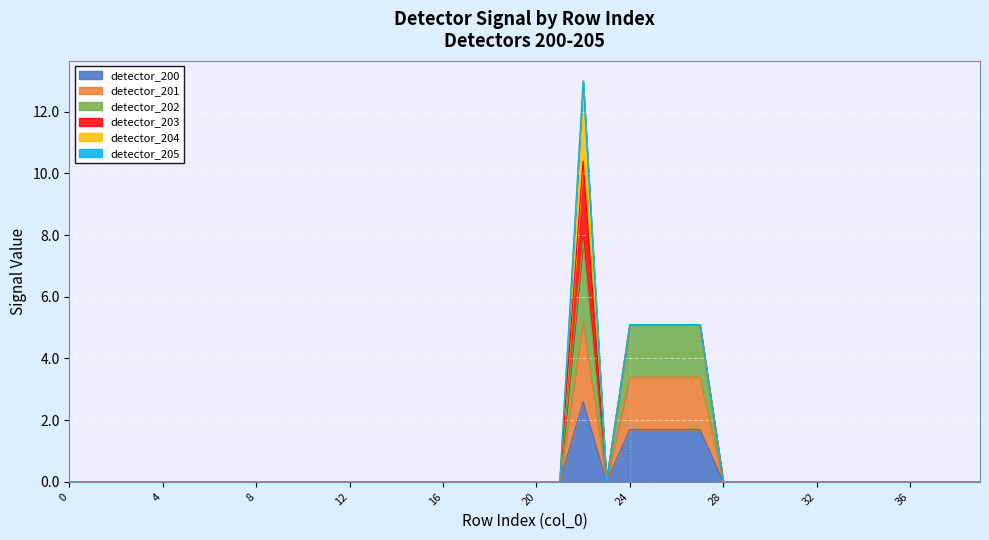

Is it true that detector_200 equals 0.0 at 16?

True